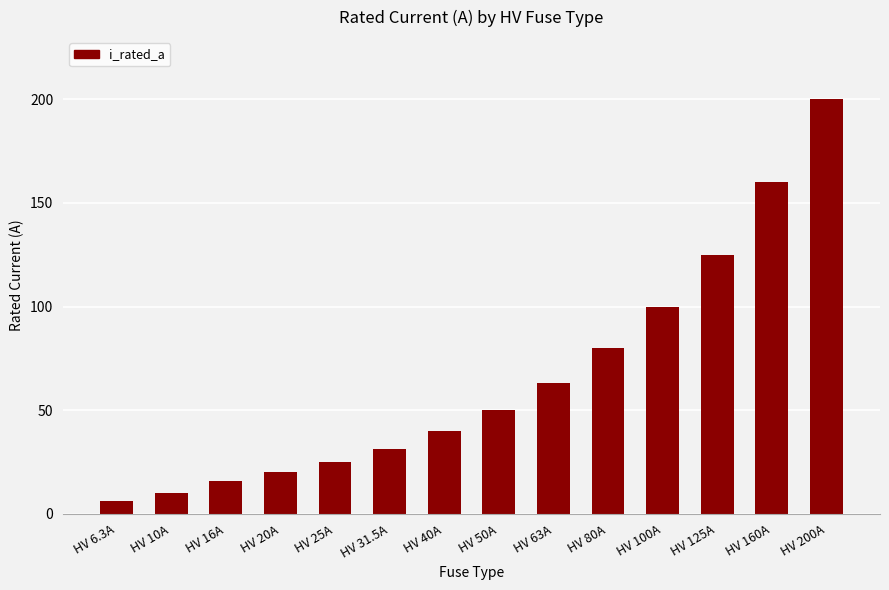

What is the value of the 8th bar from the left?

50.0